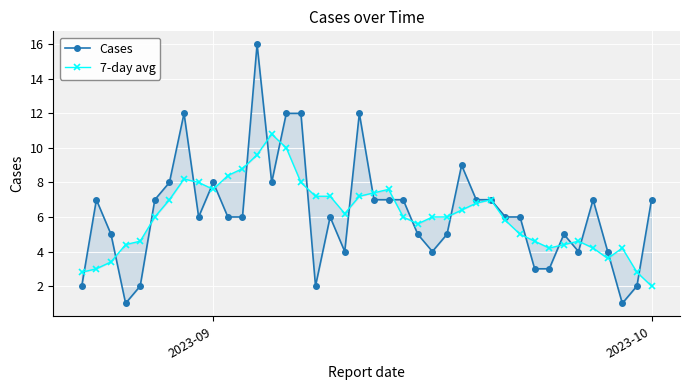

How many interior local valleys does the 7-day avg series have?

5